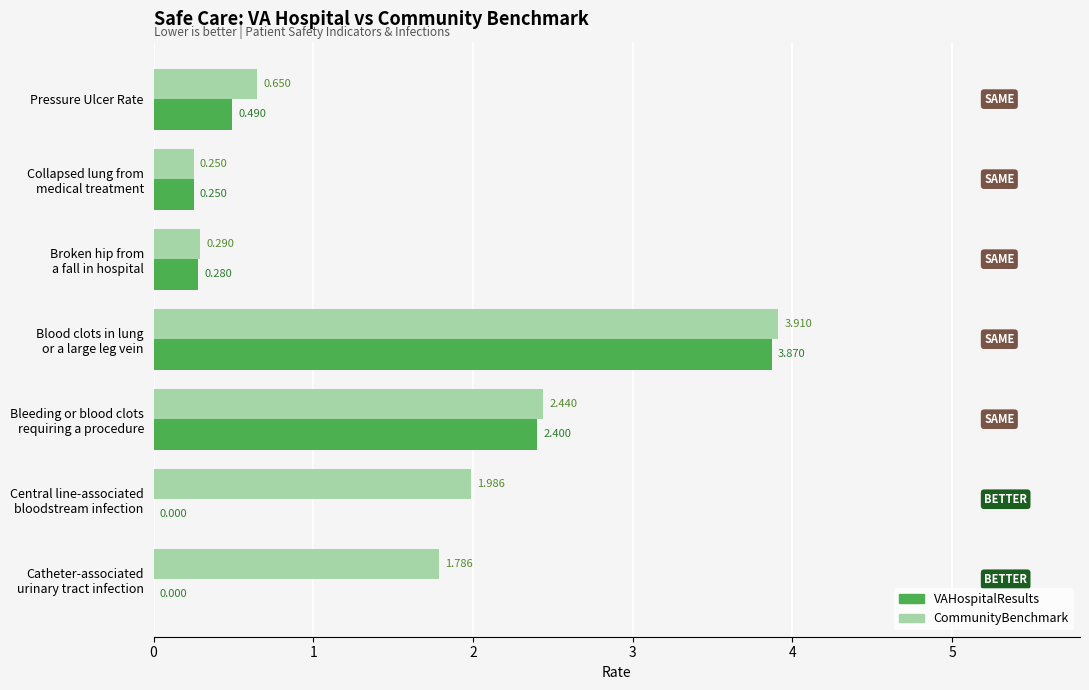

Which series has the largest total across all categories?

CommunityBenchmark